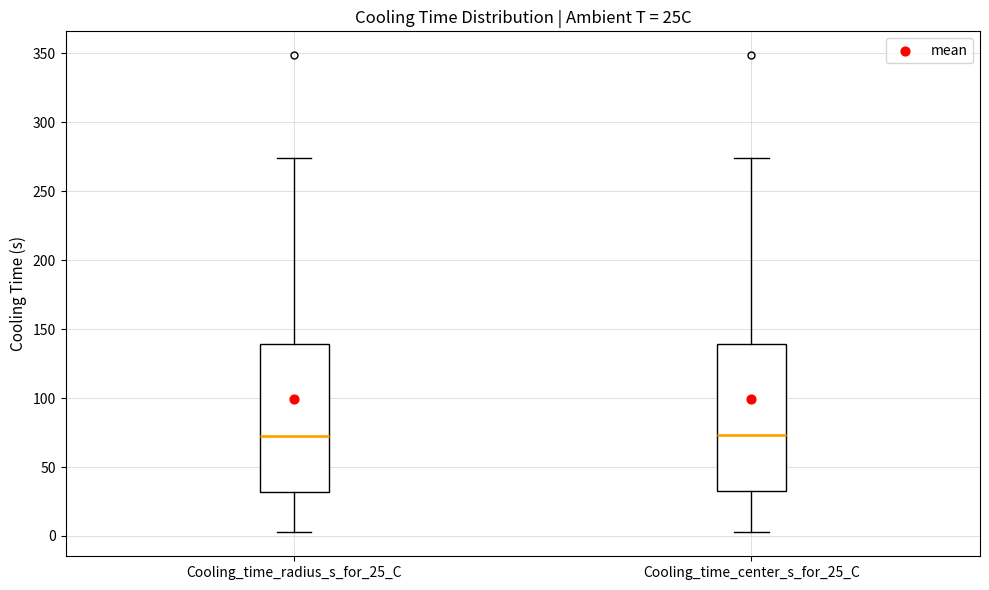

Where is the upper edge of the box for Cooling_time_radius_s_for_25_C on the y-axis? The values are not printed on the chart, so give them approximately, as read against the axis.

140